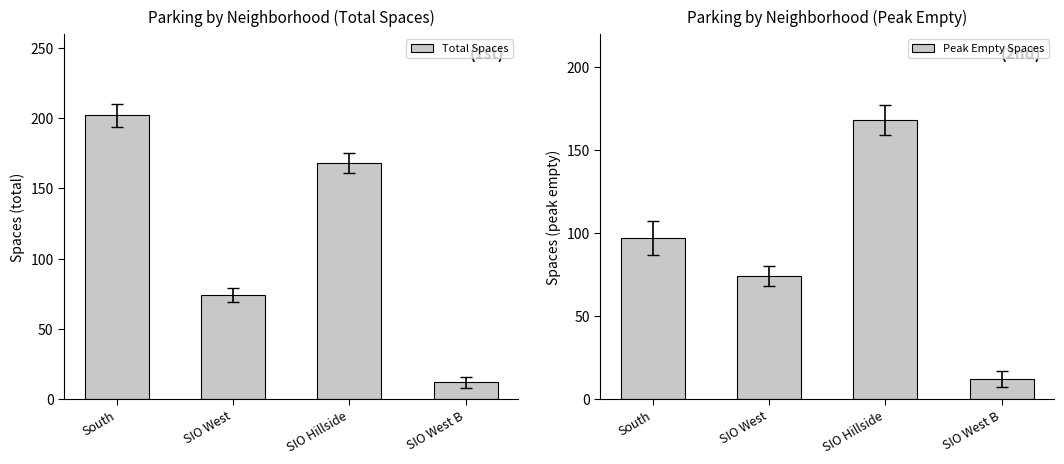

Reading right to left, transcribe all the data shown in this chart.

Total Spaces: SIO West B=12	SIO Hillside=168	SIO West=74	South=202
Peak Empty Spaces: SIO West B=12	SIO Hillside=168	SIO West=74	South=97